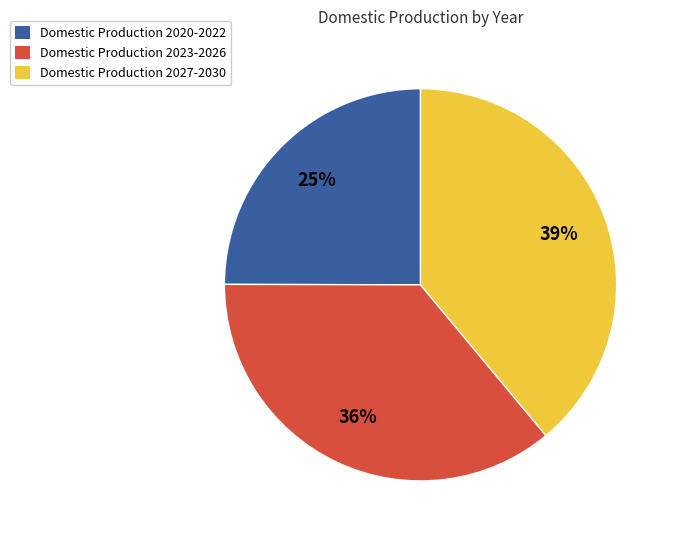

Is there a majority slice in this chart?

No